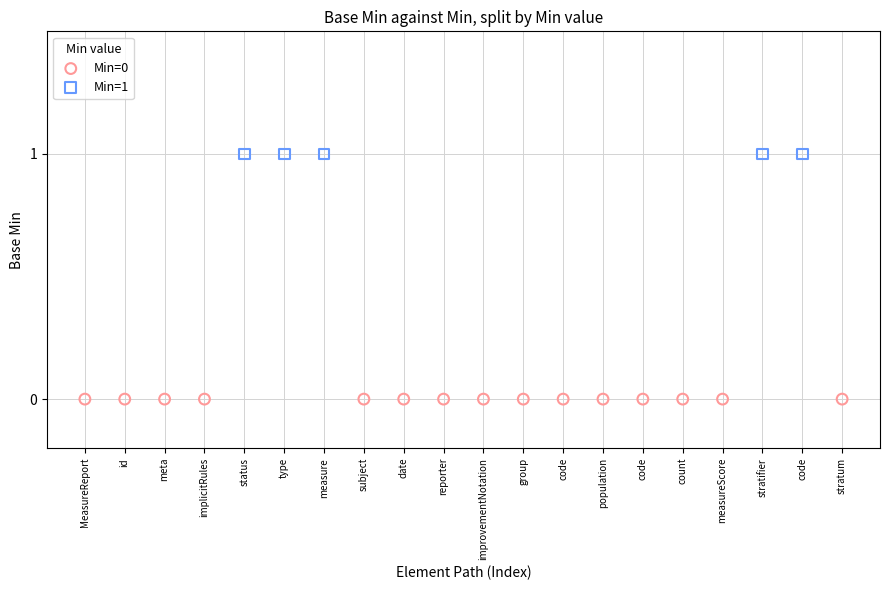

Which series contains the lowest Y value?

Min=0